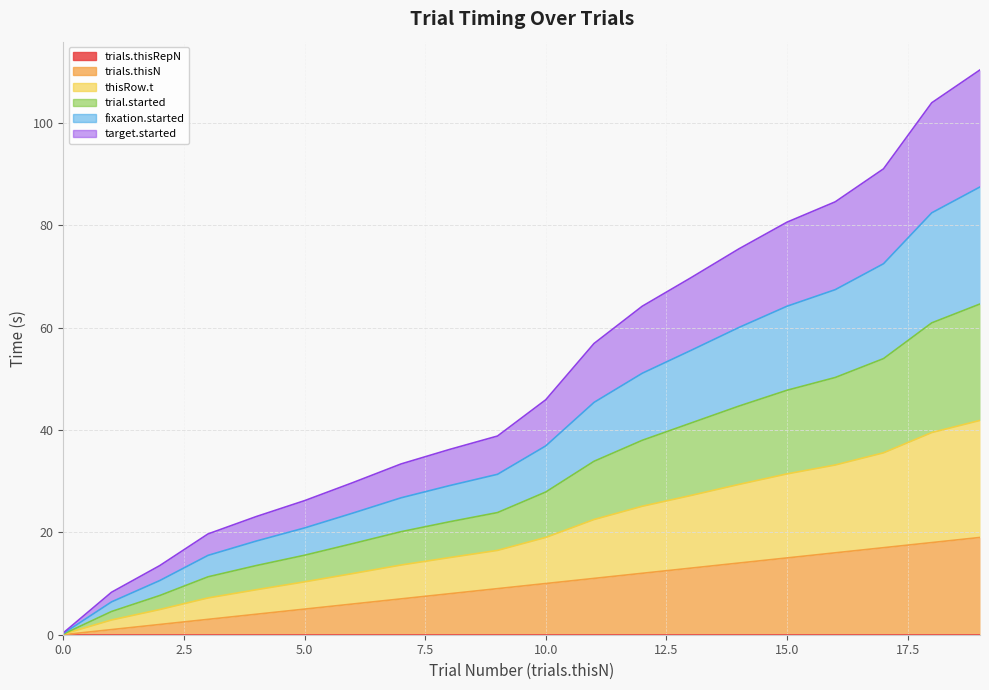

At how many categories does at least one series exceed 56?

9